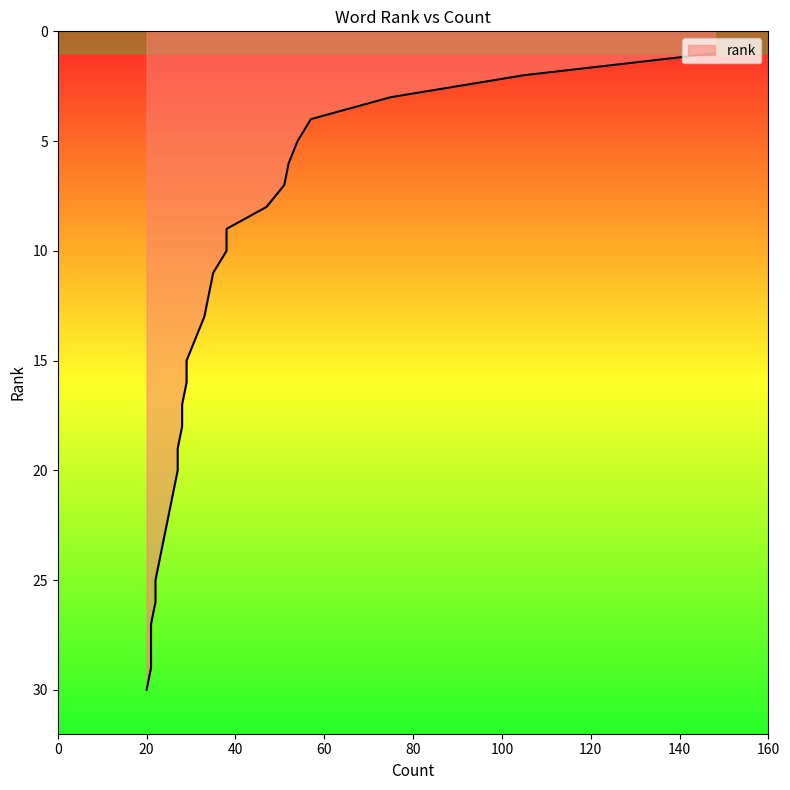

What is the value of the 8th point from the left?

8